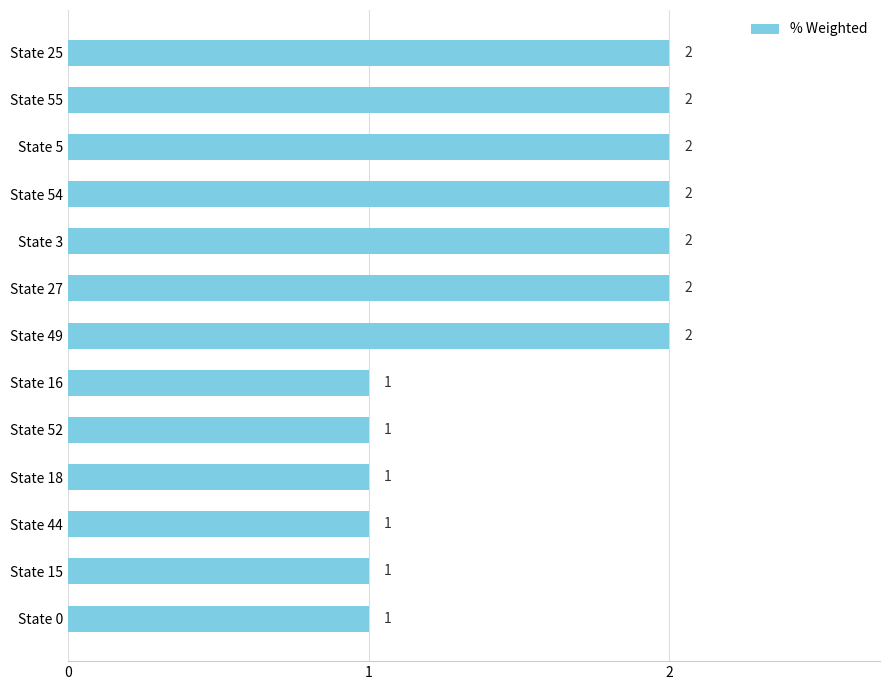

What is the difference between the maximum and minimum values?

1